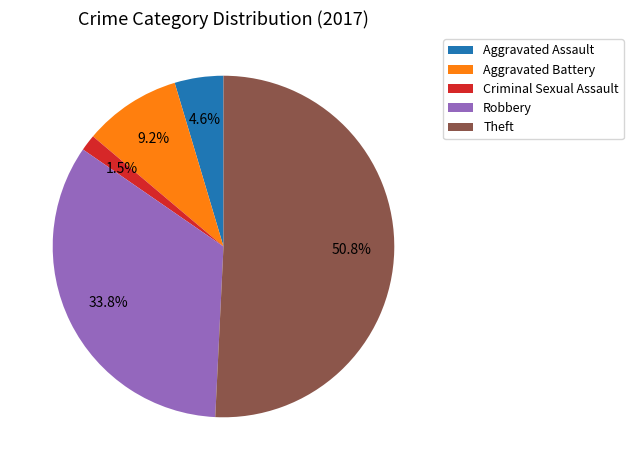

To the nearest percent, what is the combined percentage of Criminal Sexual Assault and Aggravated Assault?

6%